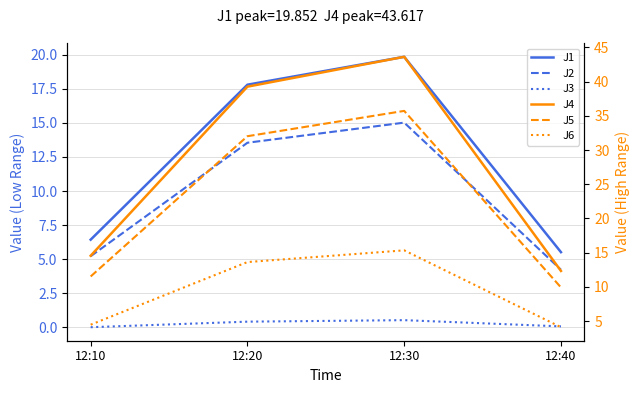

What is the sum of the J5 values at 12:40 and 12:20?

42.0